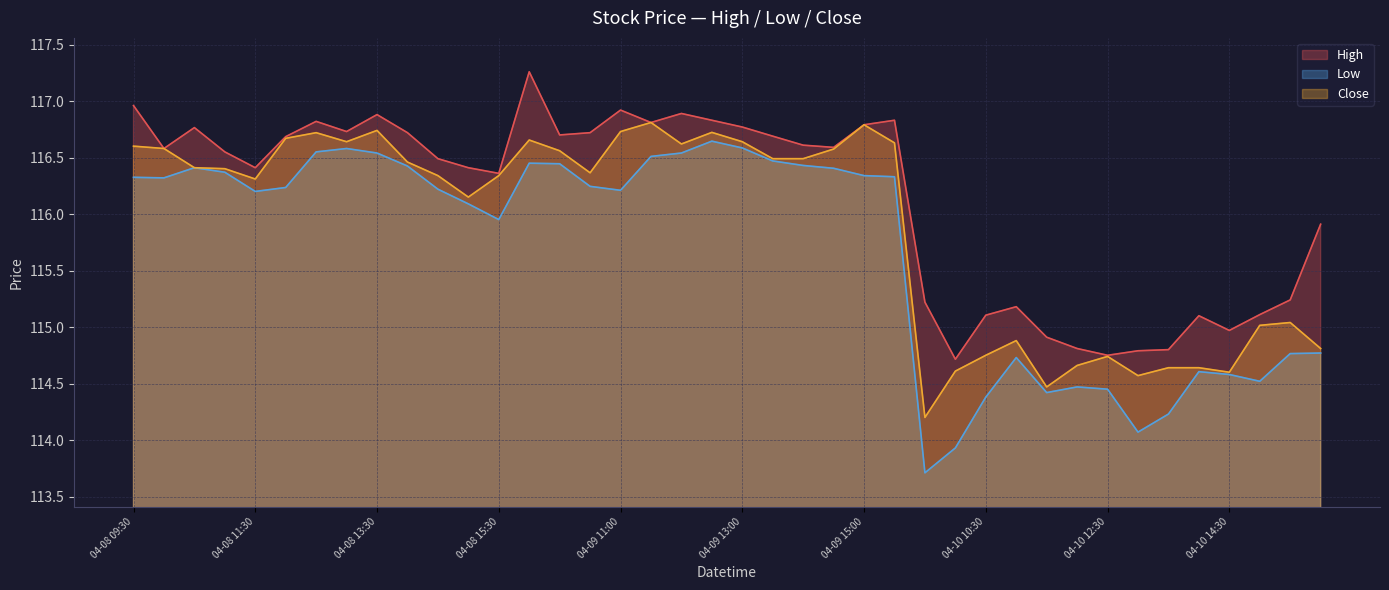

What position from the left is 04-08 12:00?

6